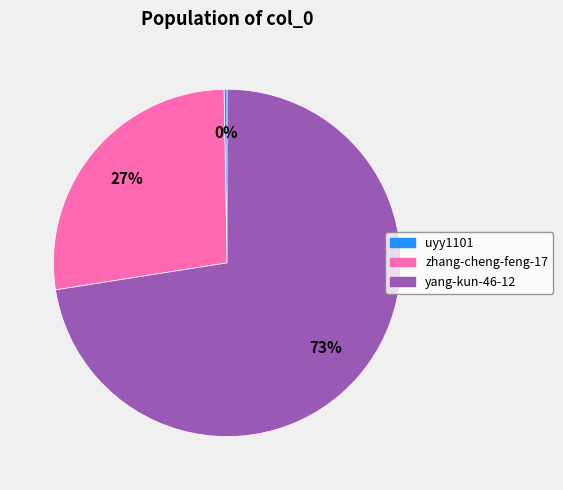

Do yang-kun-46-12 and zhang-cheng-feng-17 together represent more than half of the pie?

Yes